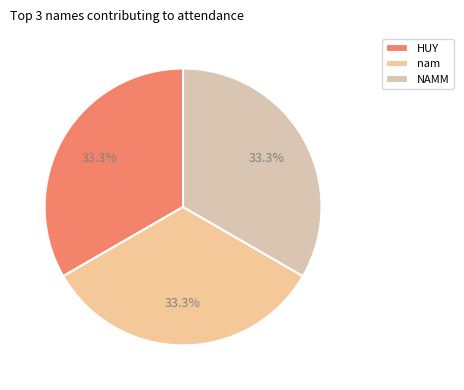

To the nearest percent, what is the difference between the largest and smallest slice percentages?

0%